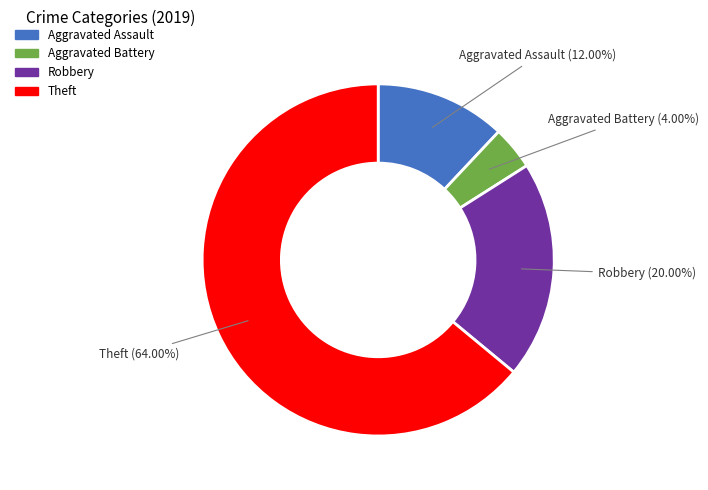

To the nearest percent, what is the difference between the Aggravated Battery and Aggravated Assault slice percentages?

8%